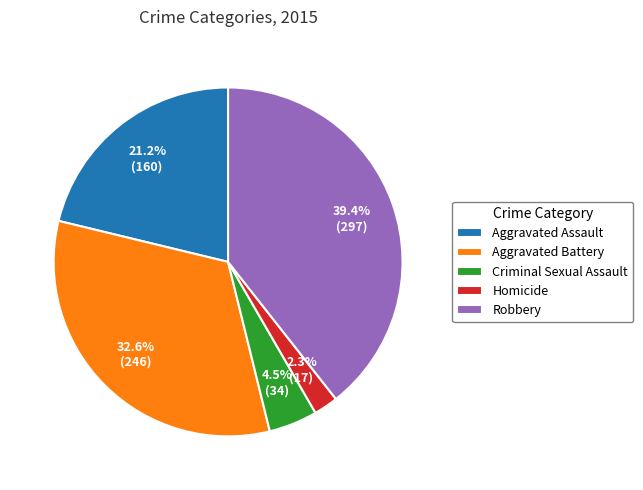

How many slices are in this pie chart?

5